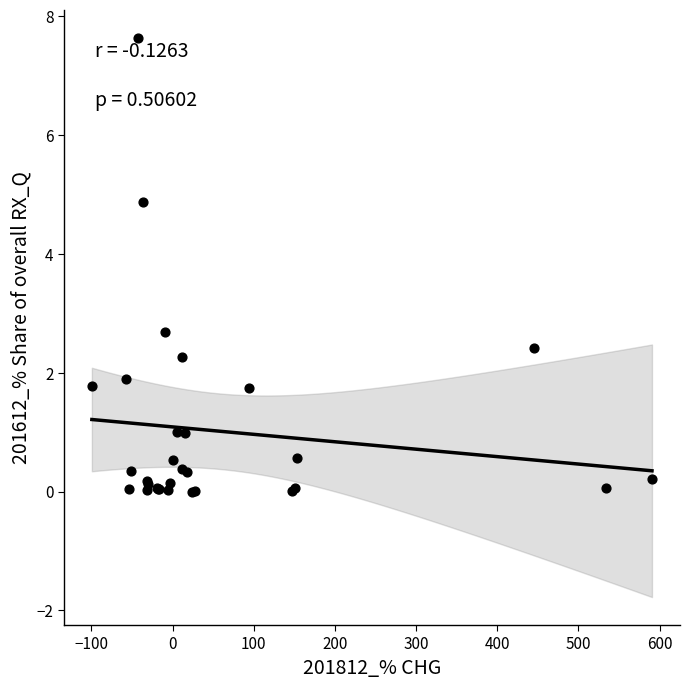

What Y value in the scatter plot is closest to 3?

2.7